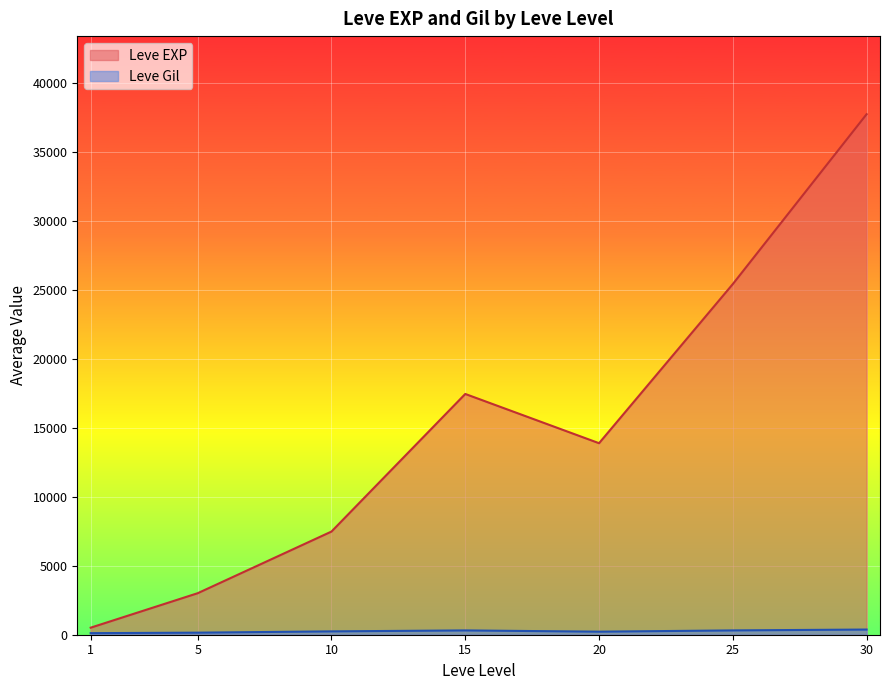

What is the sum of the Leve EXP values at 10 and 20?

21351.7